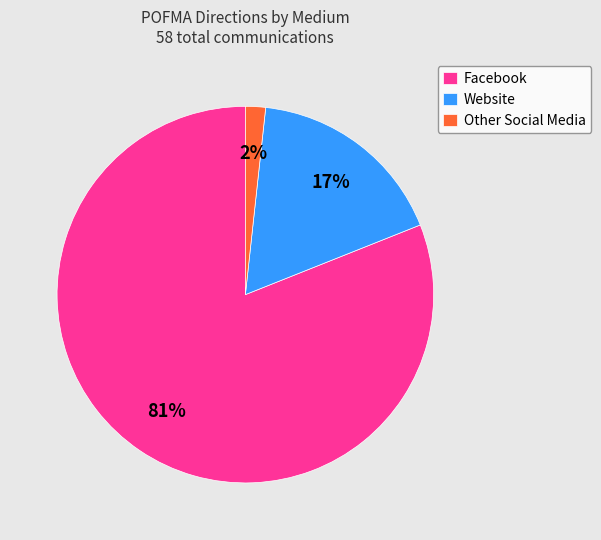

How many segments does this pie chart have?

3